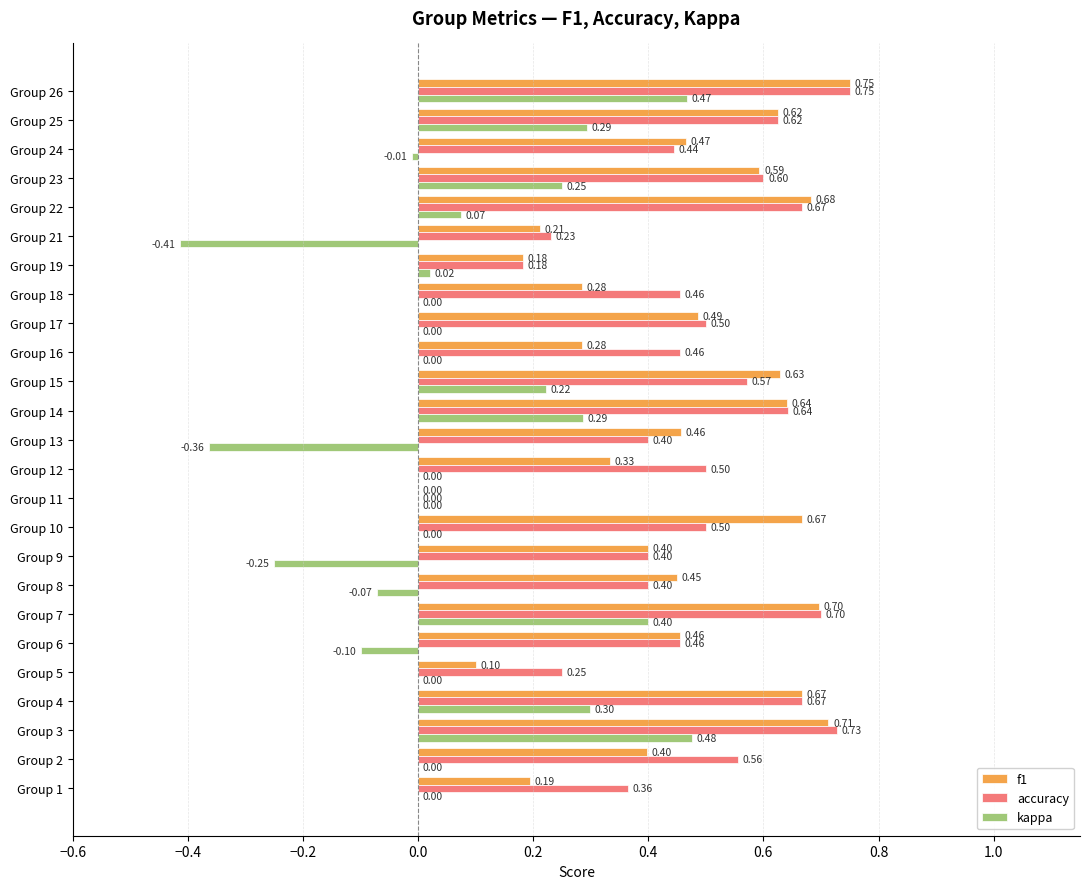

What is the sum of all f1 values?

11.4